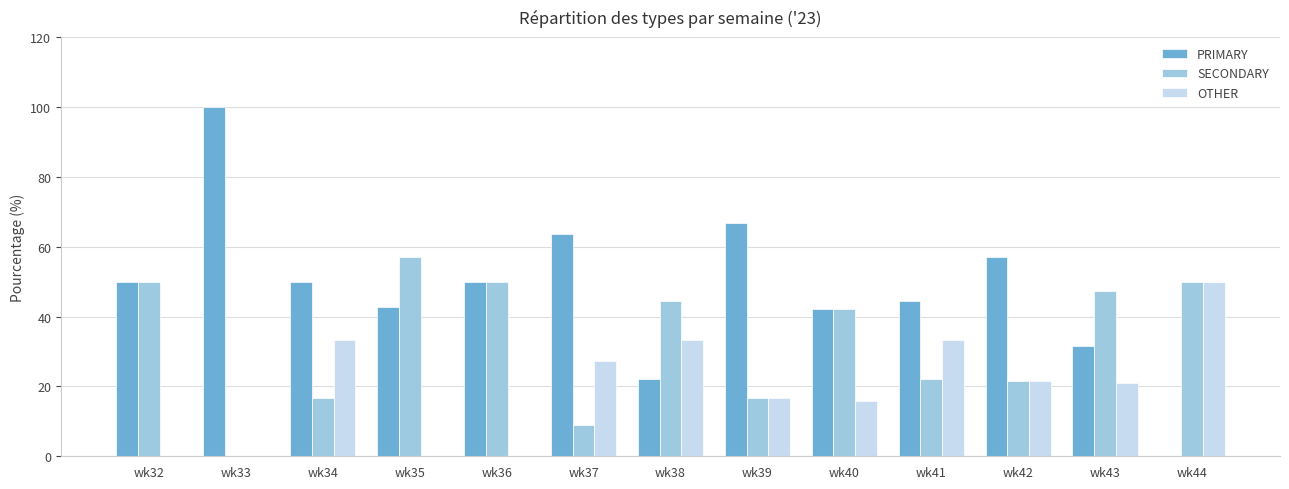

At which label is OTHER closest to 25?

wk37